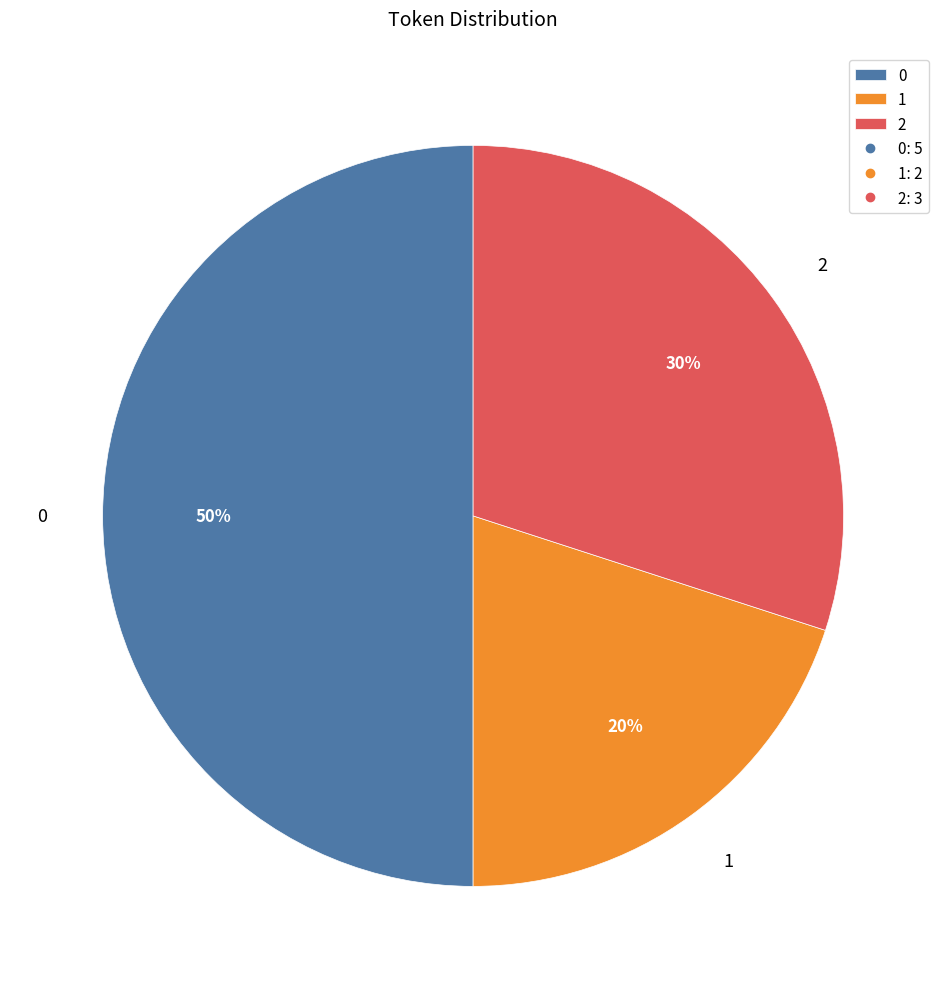

How many segments does this pie chart have?

3